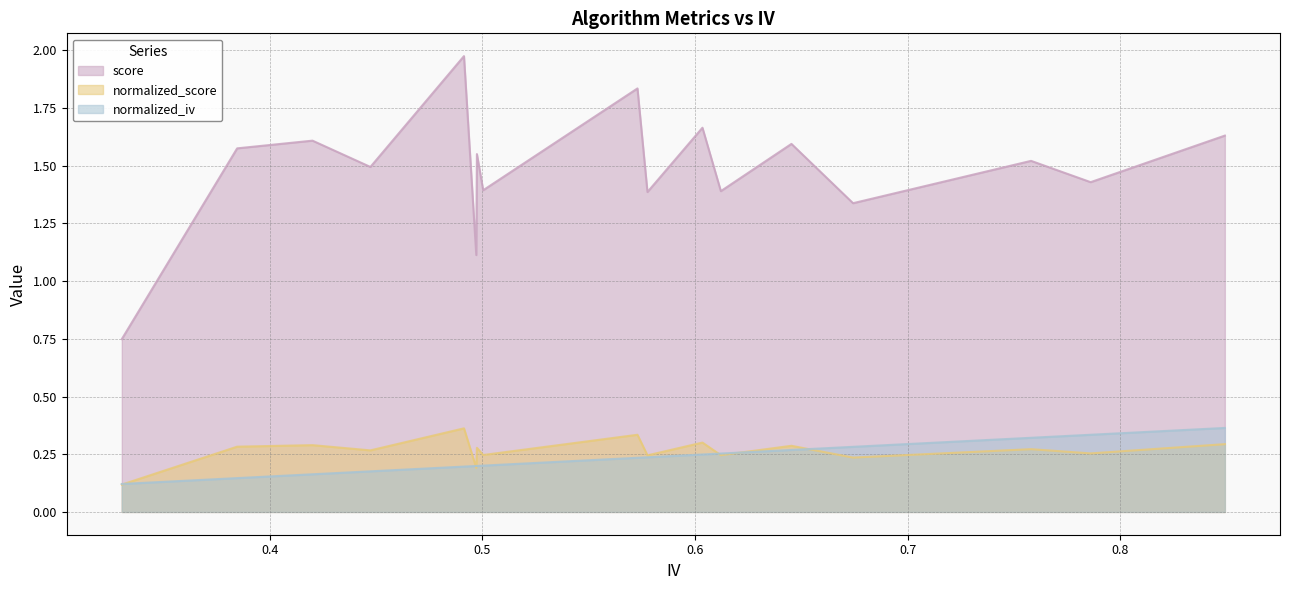

Does the chart display data point markers on the line(s)?

No